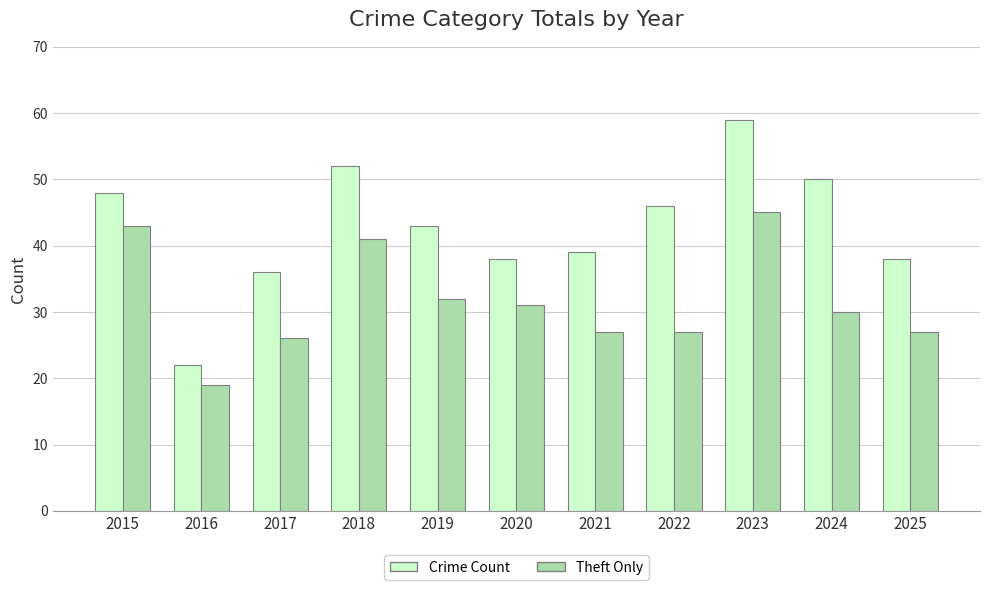

What is the greatest value displayed?

59